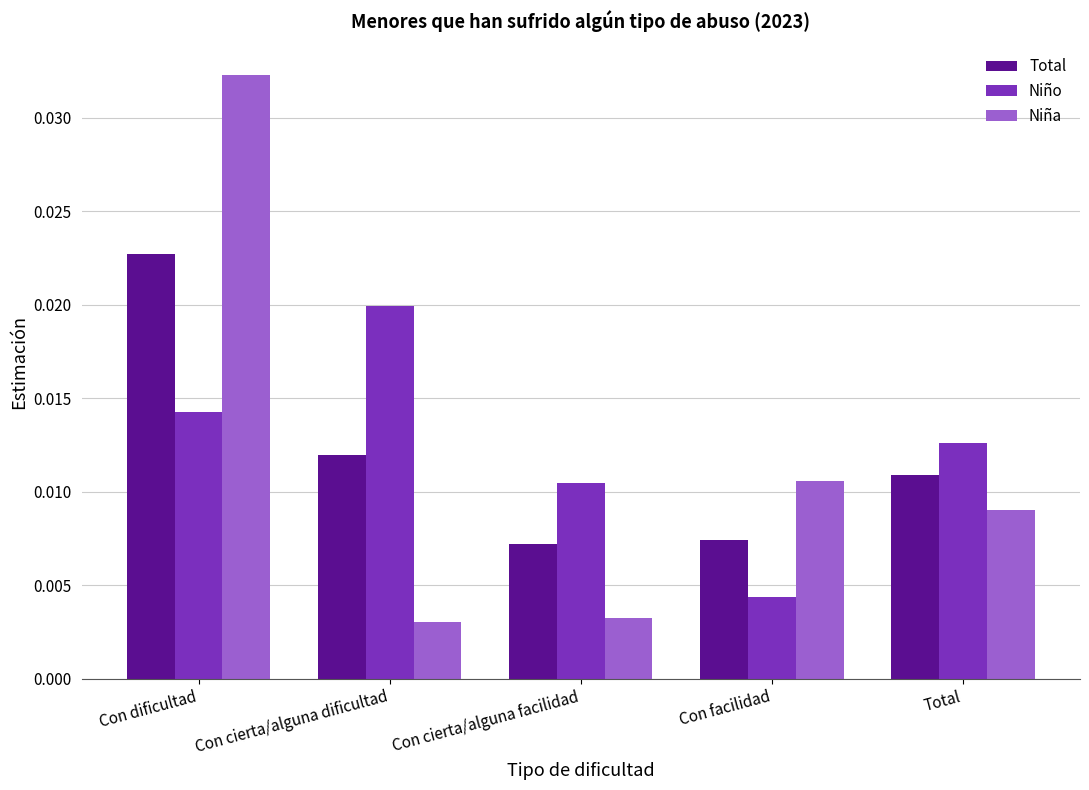

At how many categories does at least one series exceed 0?

5